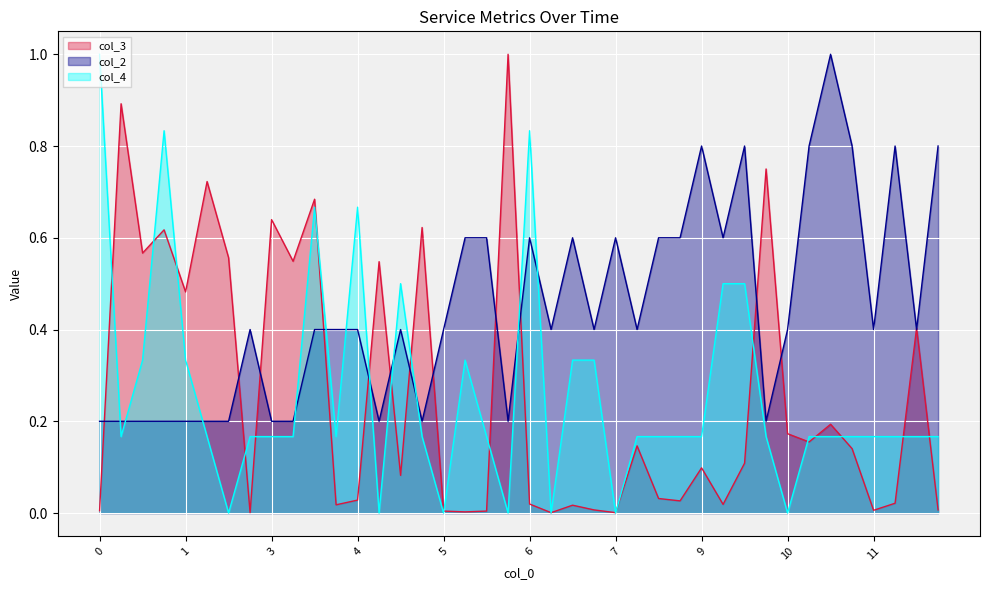

Reading left to right, list all the values displayed in this chart.

col_3: 0.0	0.9	0.6	0.6	0.5	0.7	0.6	0.0	0.6	0.5	0.7	0.0	0.0	0.5	0.1	0.6	0.0	0.0	0.0	1.0	0.0	0.0	0.0	0.0	0.0	0.1	0.0	0.0	0.1	0.0	0.1	0.8	0.2	0.2	0.2	0.1	0.0	0.0	0.4	0.0
col_2: 0.2	0.2	0.2	0.2	0.2	0.2	0.2	0.4	0.2	0.2	0.4	0.4	0.4	0.2	0.4	0.2	0.4	0.6	0.6	0.2	0.6	0.4	0.6	0.4	0.6	0.4	0.6	0.6	0.8	0.6	0.8	0.2	0.4	0.8	1.0	0.8	0.4	0.8	0.4	0.8
col_4: 1.0	0.2	0.3	0.8	0.3	0.2	0.0	0.2	0.2	0.2	0.7	0.2	0.7	0.0	0.5	0.2	0.0	0.3	0.2	0.0	0.8	0.0	0.3	0.3	0.0	0.2	0.2	0.2	0.2	0.5	0.5	0.2	0.0	0.2	0.2	0.2	0.2	0.2	0.2	0.2